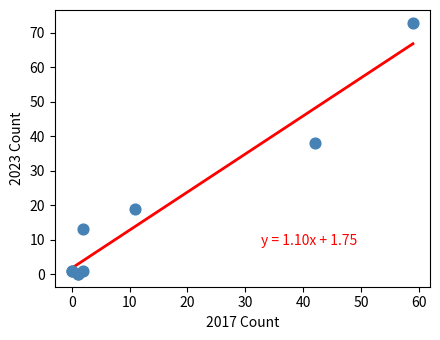

What Y value in the scatter plot is closest to 36?

38